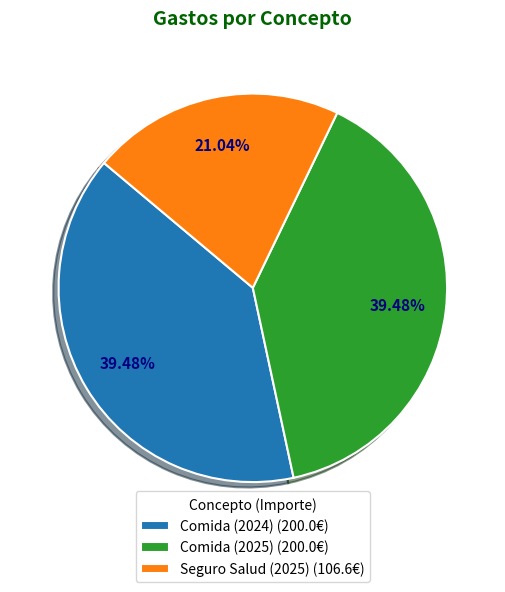

How much of the chart is everything except Seguro Salud (2025)?

79.0%